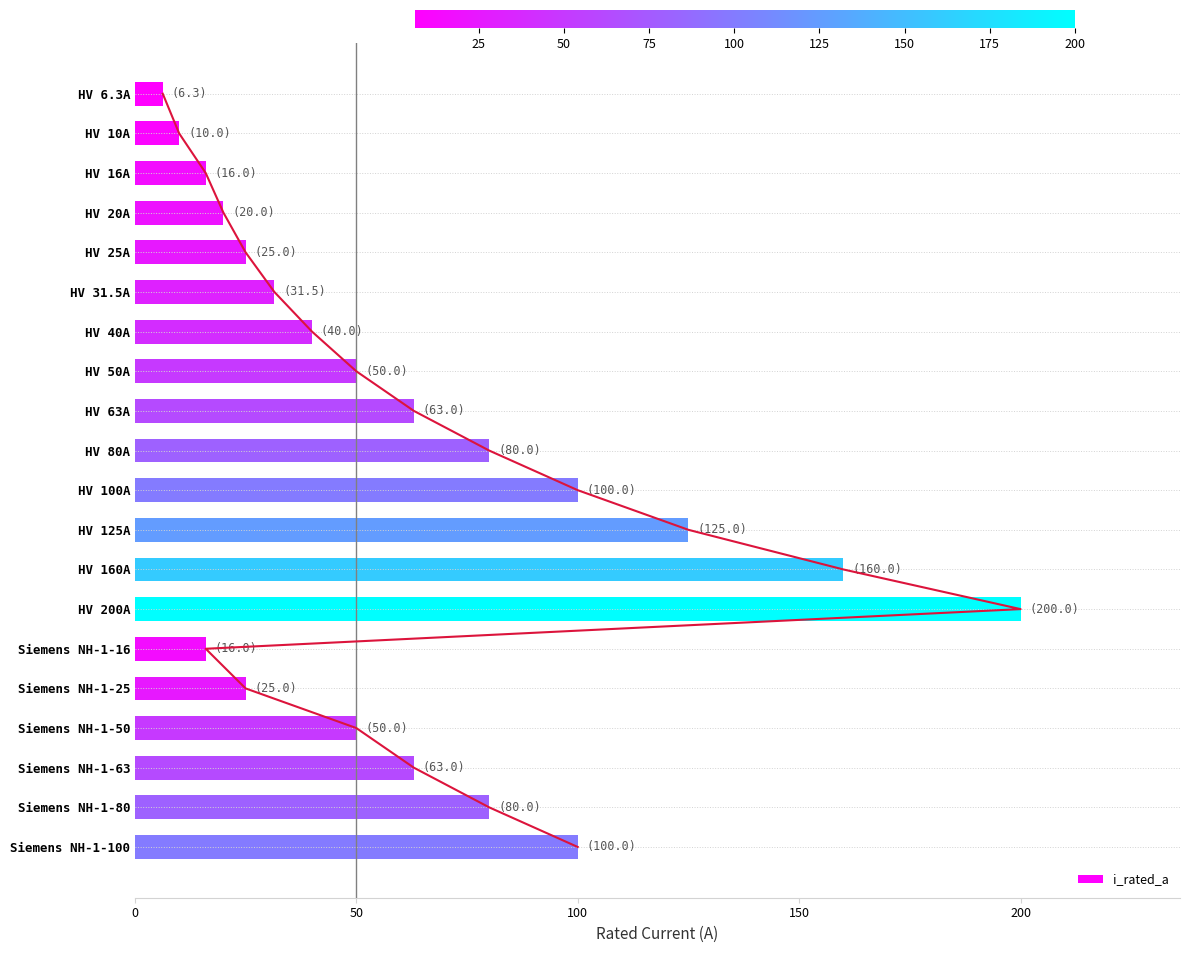

What is the difference between the second highest and minimum values?

153.7